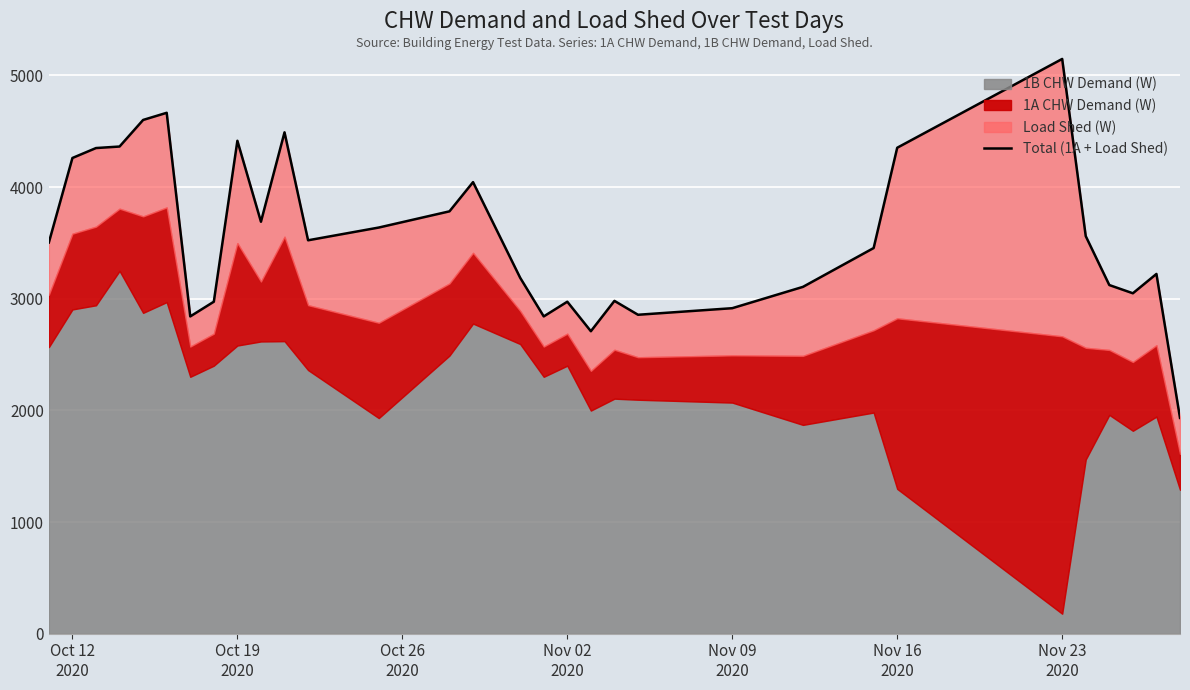

What is the minimum value shown in the chart?

1932.4